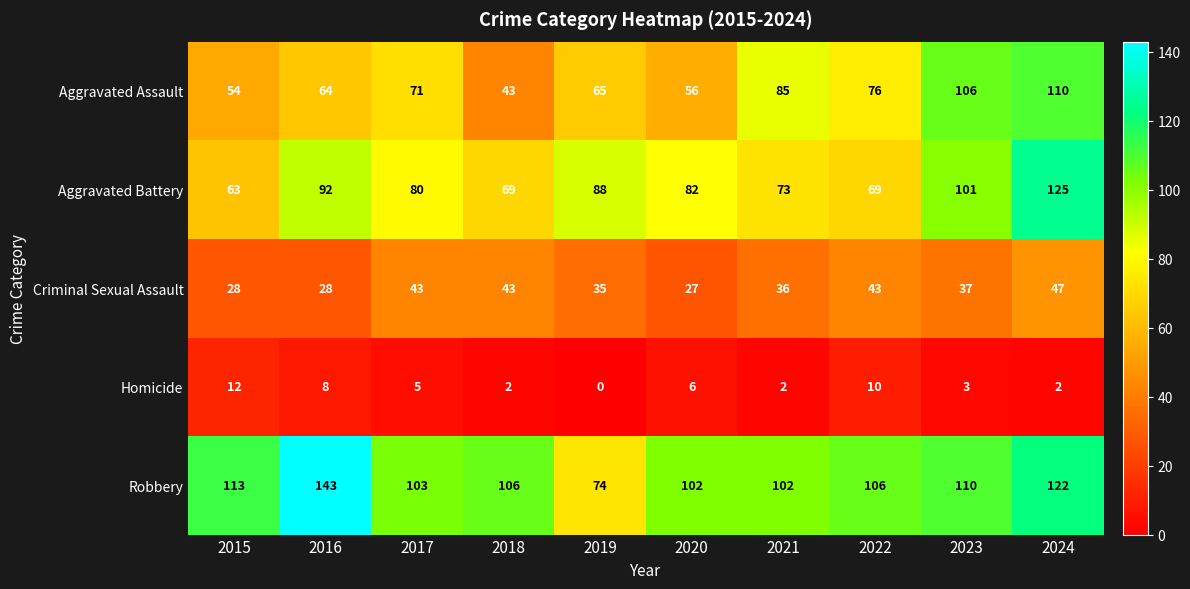

At which label does Homicide first exceed 5?

2015